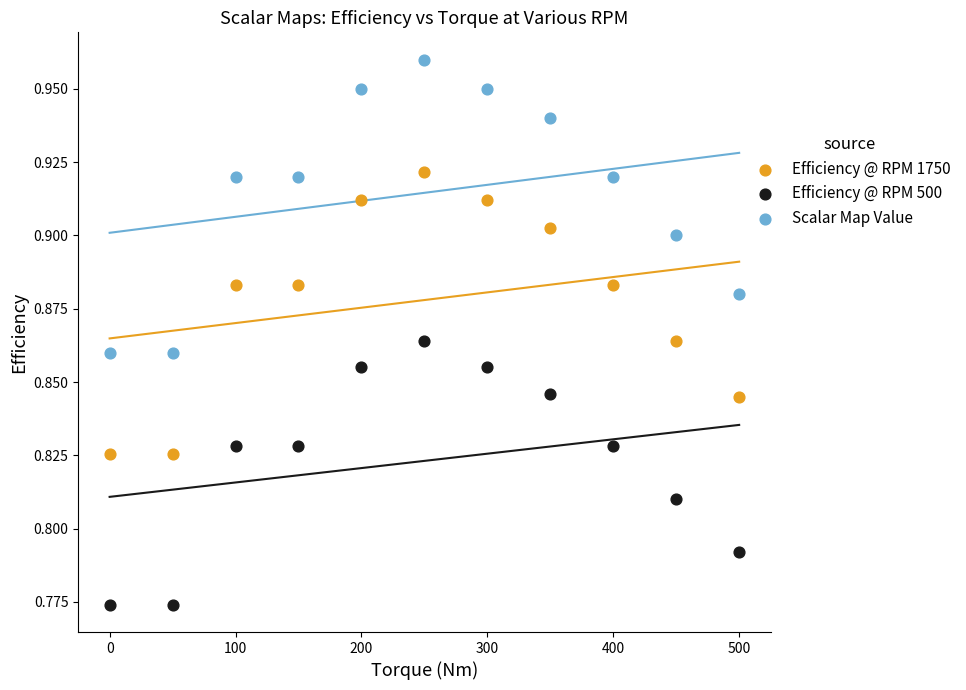

Which series has the widest spread of Y values?

Scalar Map Value